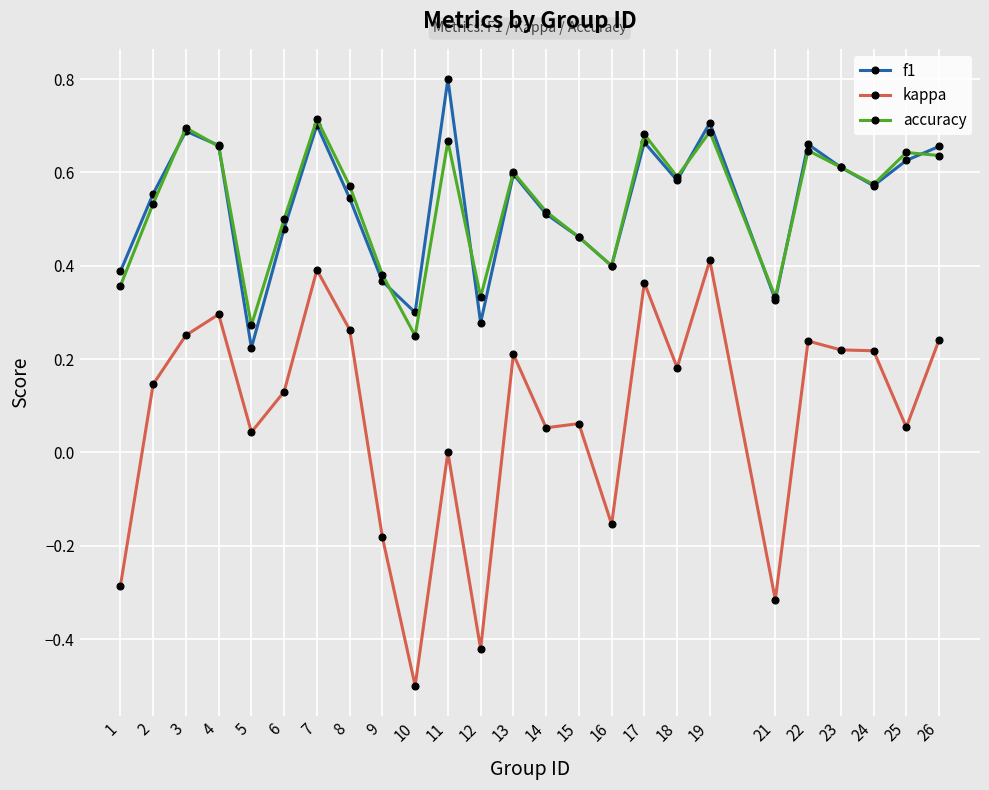

True or false: kappa and f1 cross at least once.

False